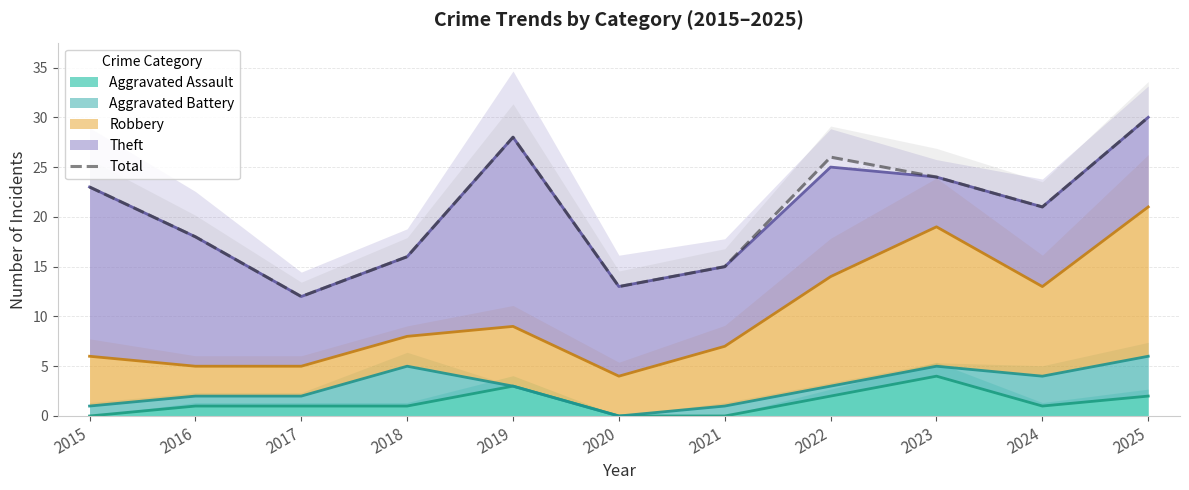

What is the approximate value at 2023?

24